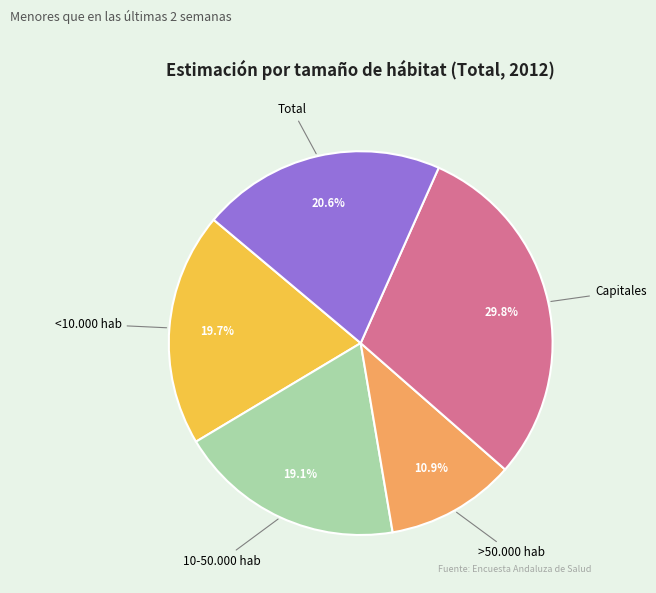

Do >50.000 hab and Total together represent more than half of the pie?

No